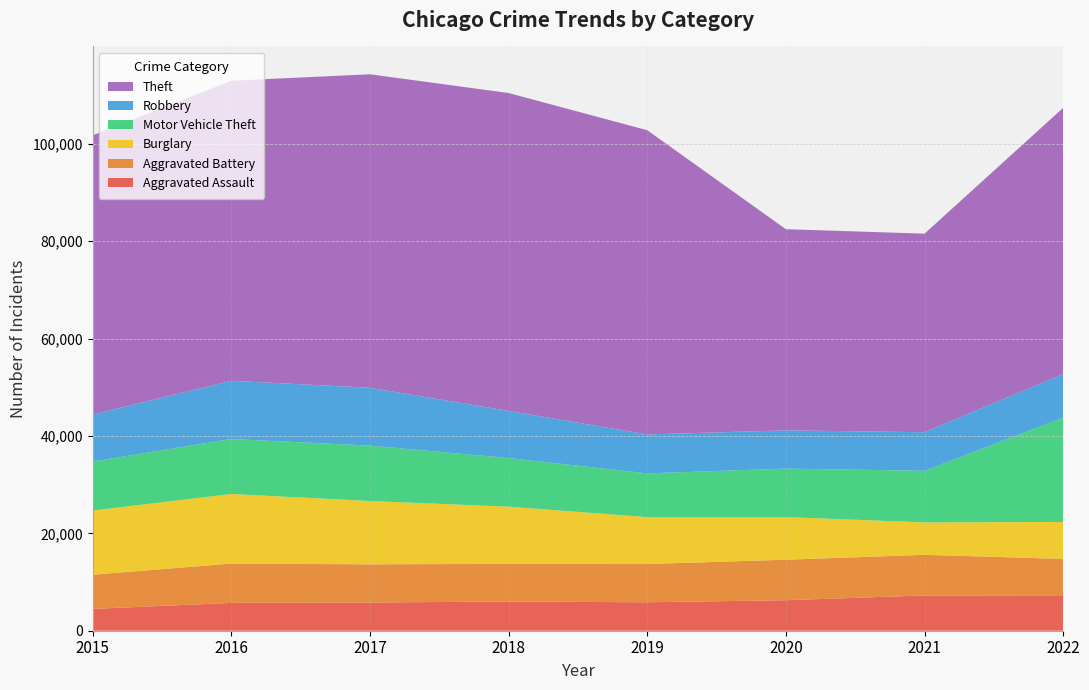

Reading left to right, extract all data points from this chart.

Aggravated Assault: 4480	5712	5793	6001	5841	6263	7243	7266
Aggravated Battery: 7018	8085	7845	7734	7857	8320	8346	7487
Burglary: 13184	14289	13001	11746	9639	8757	6658	7592
Motor Vehicle Theft: 10068	11286	11380	9983	8977	9956	10599	21419
Robbery: 9638	11960	11880	9679	7994	7855	7919	8968
Theft: 57350	61618	64381	65285	62484	41313	40780	54656